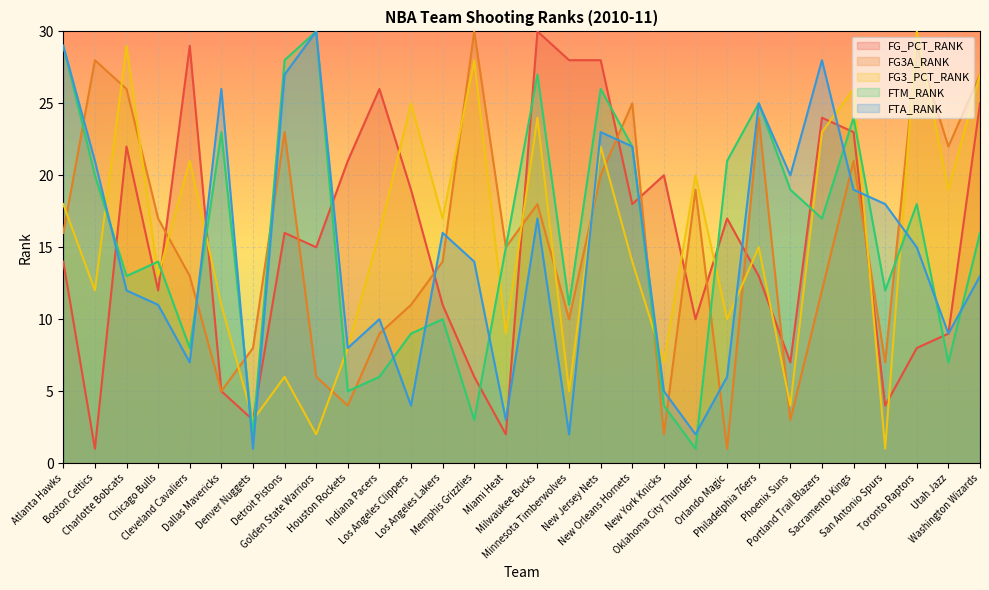

What is the lowest value of the FTM_RANK series?

1